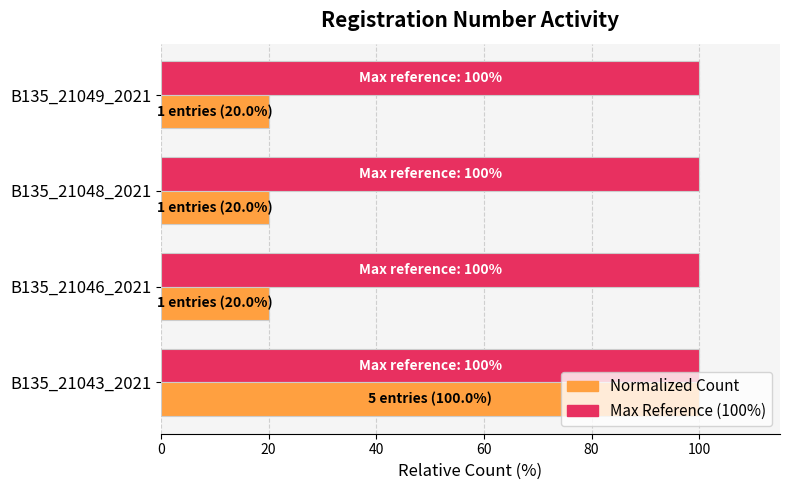

What is the total value across all series at B135_21049_2021?

120